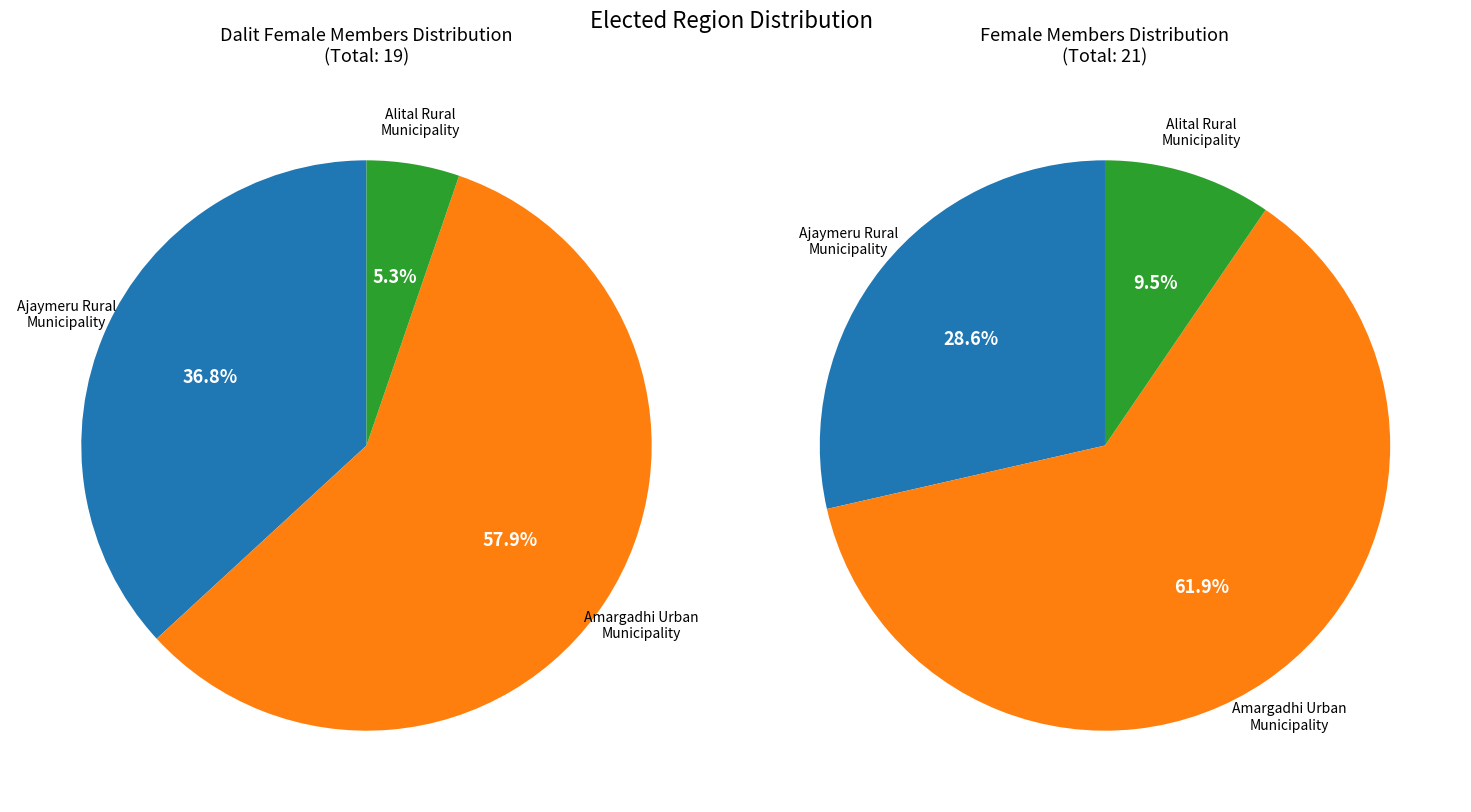

Does any single category account for the majority?

Yes